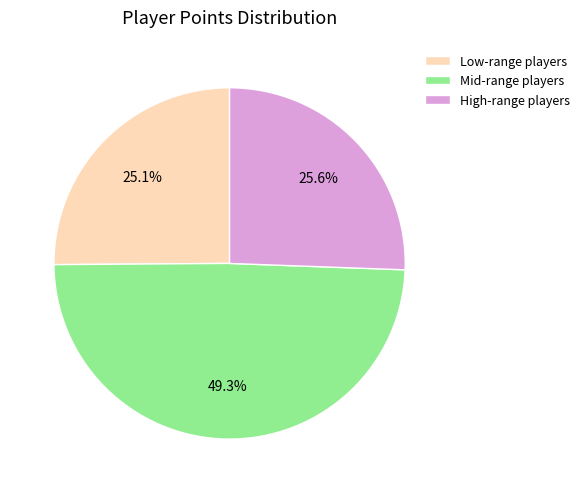

Is there a majority slice in this chart?

No